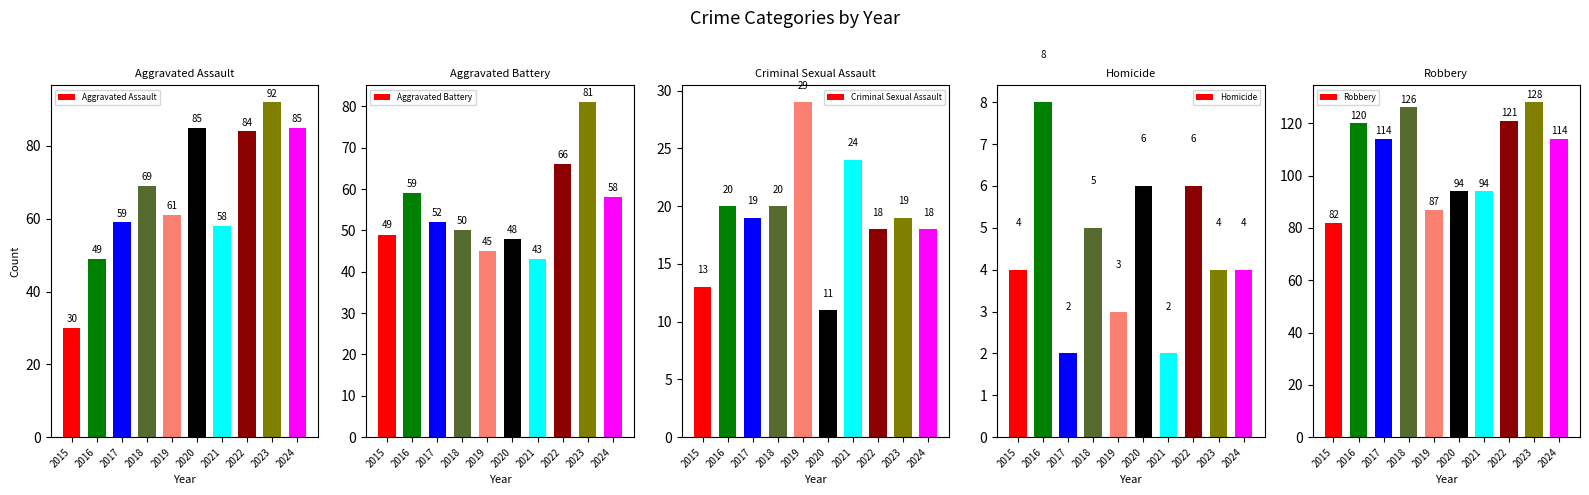

How many bars are there in each group?

5